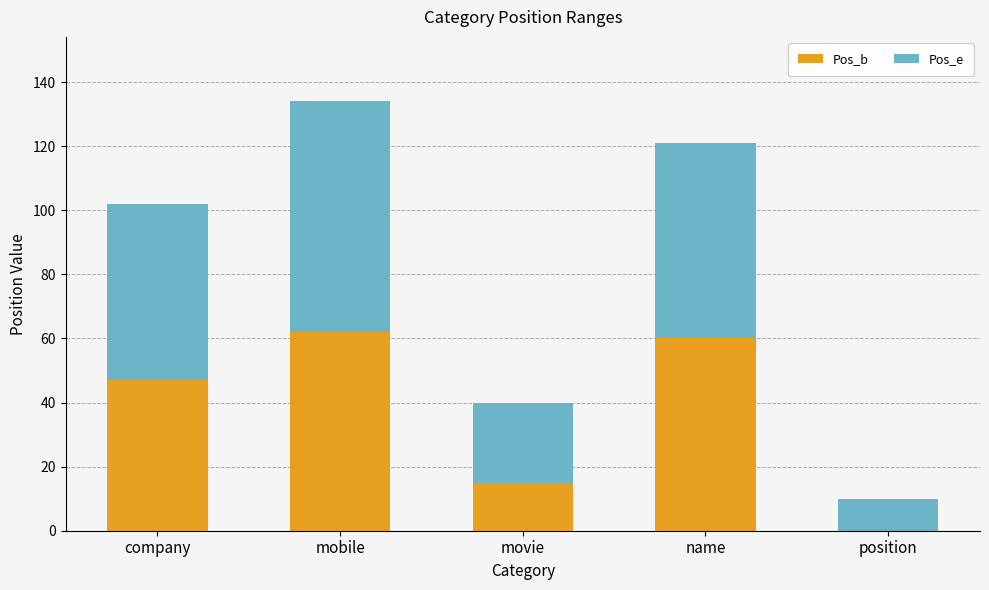

True or false: Pos_b has a value of 0 at position.

True